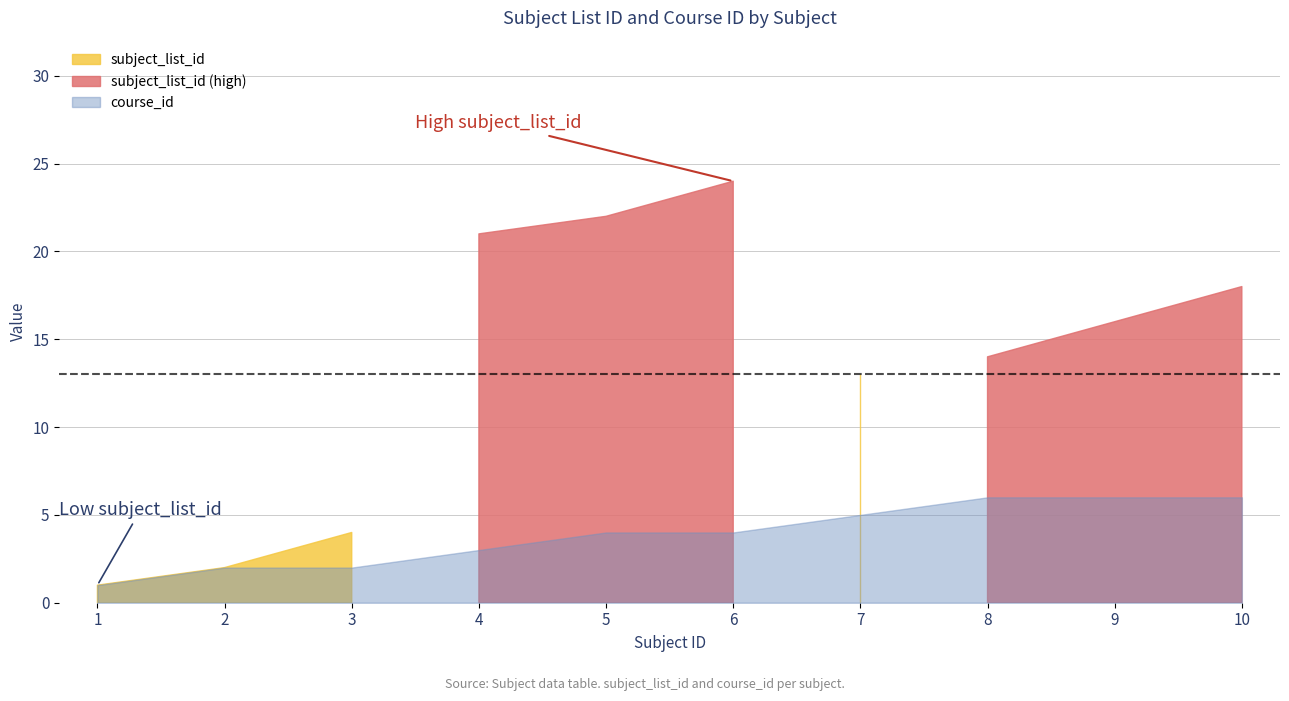

How many lines are shown in the chart?

2